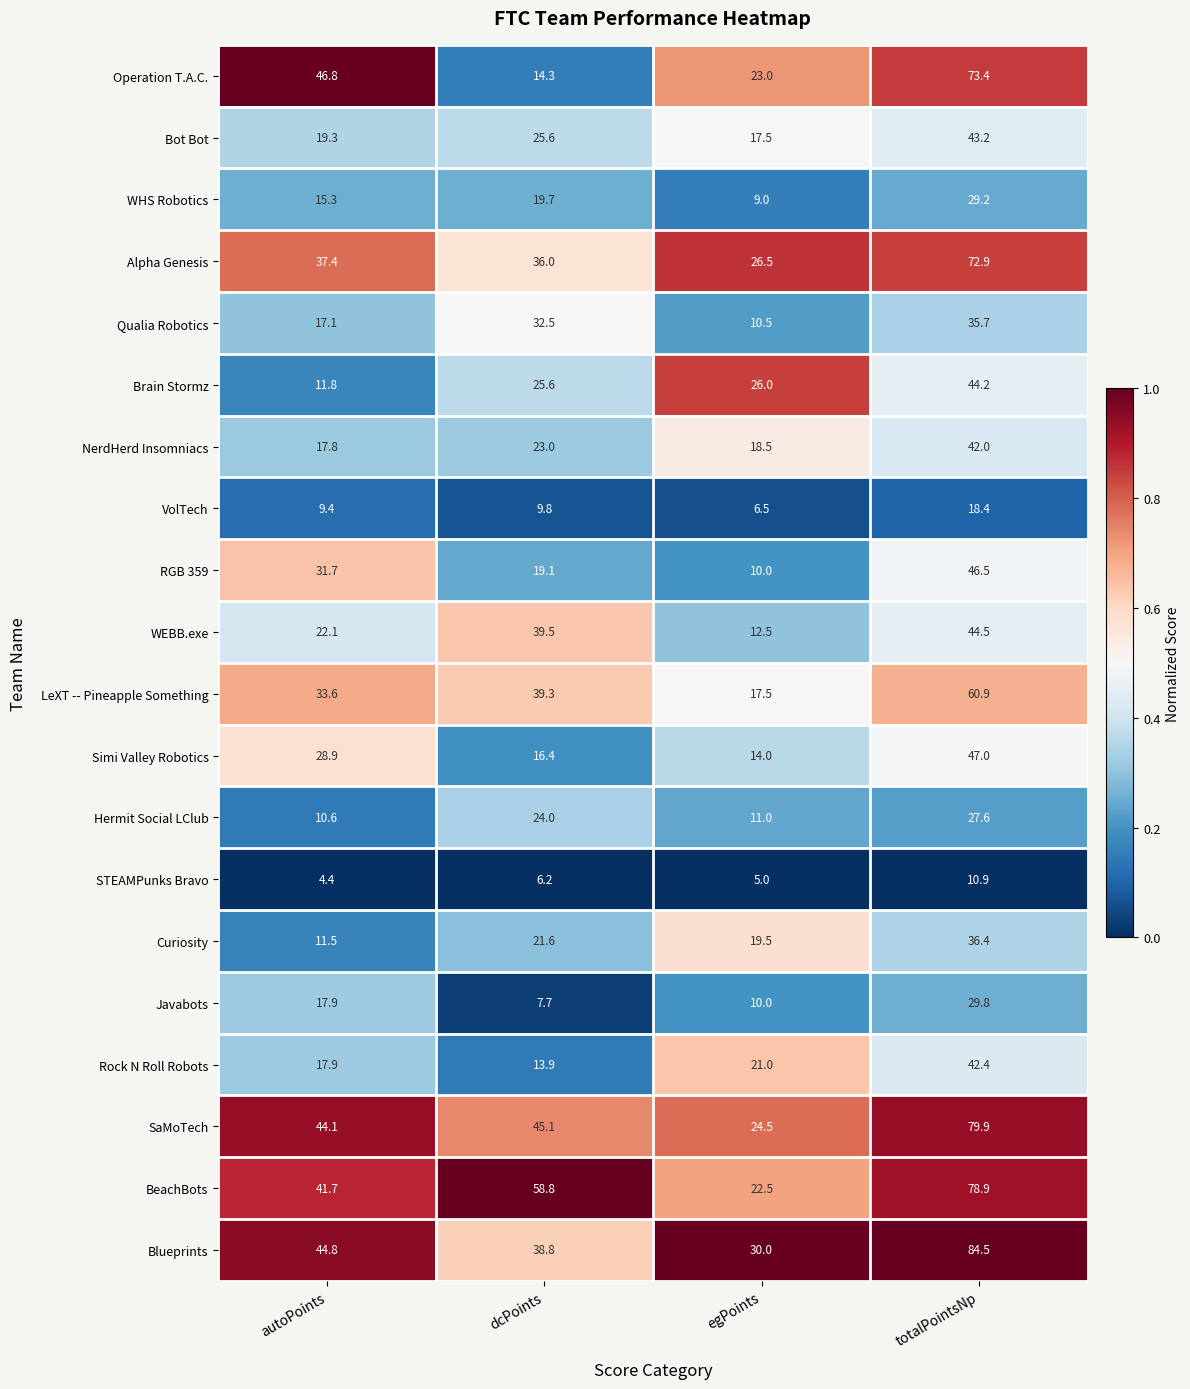

Which series has the largest total across all categories?

BeachBots